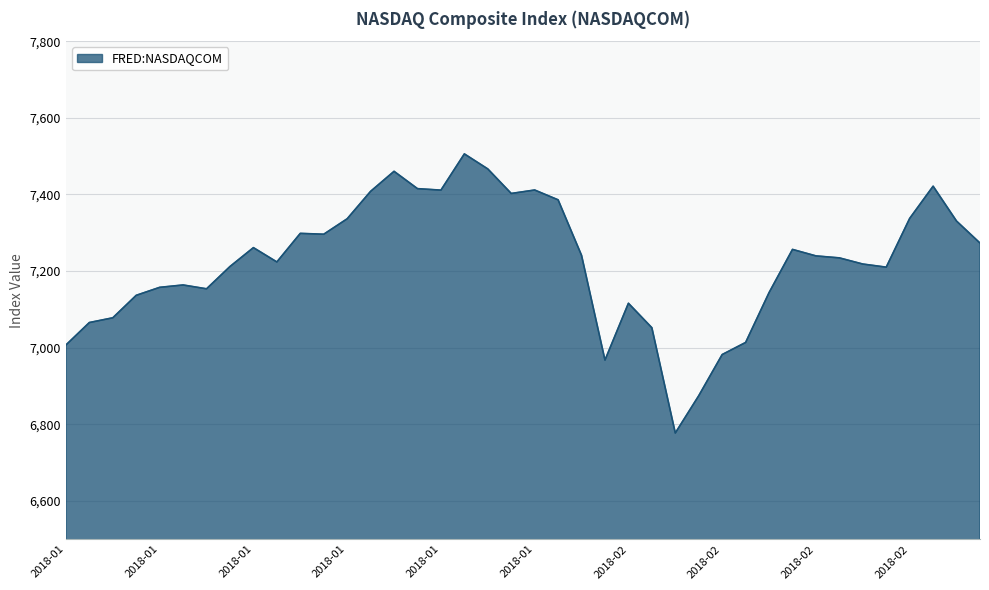

What is the difference between the maximum and minimum values?

728.6